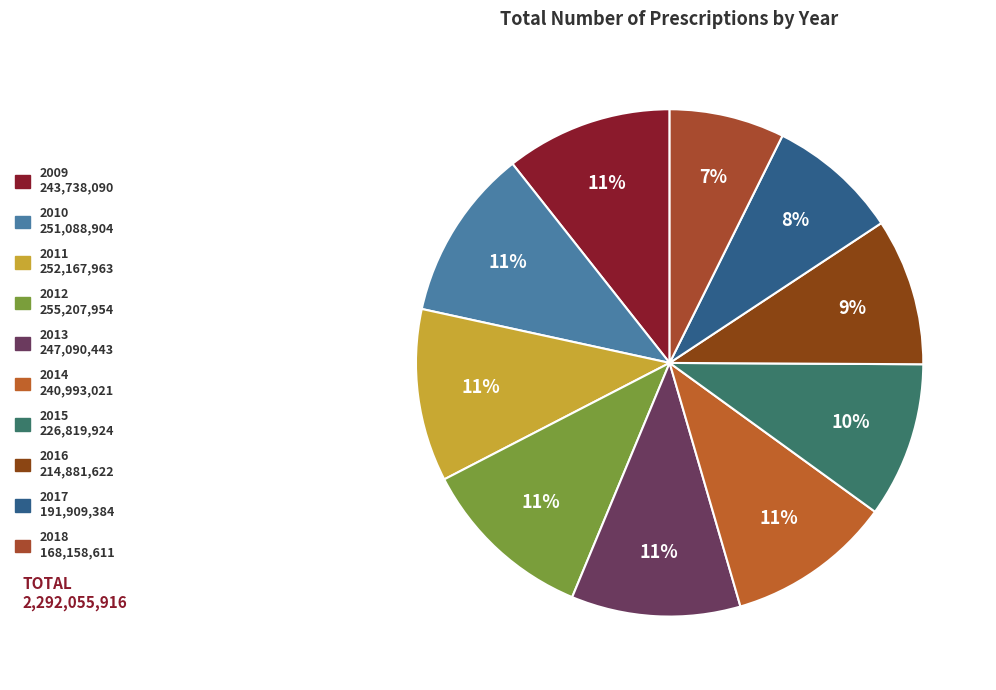

What is the ratio of the value at 2018 to the value at 2011?

0.7